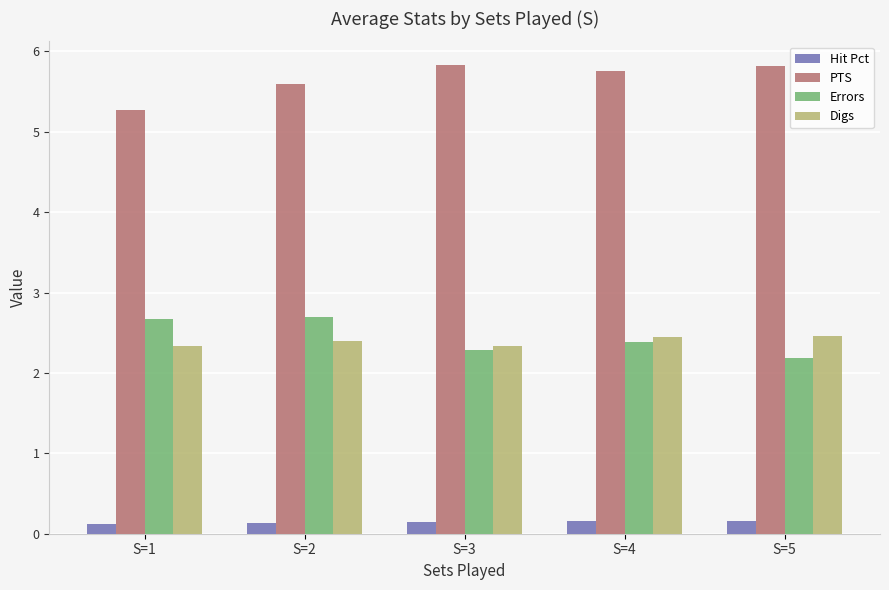

What is the value of the Errors bar at the 3rd from the left?

2.3